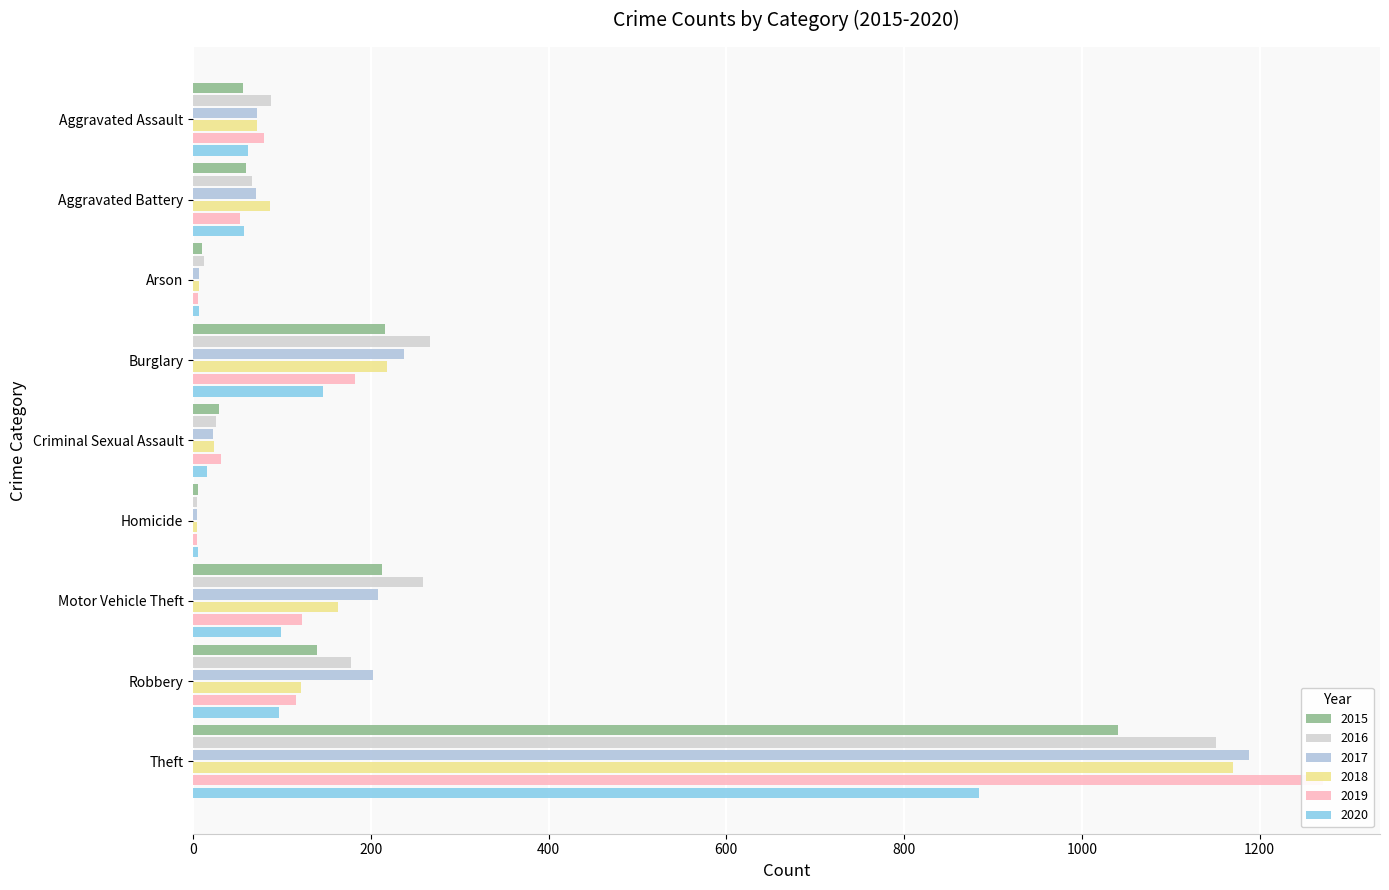

Which series has the largest total across all categories?

2016